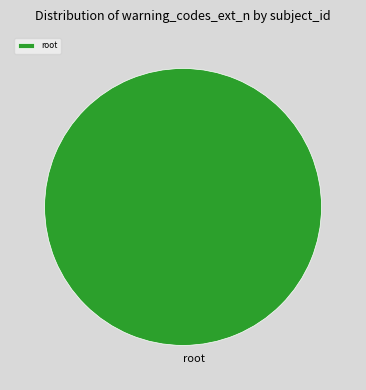

Is root the majority of the pie?

Yes